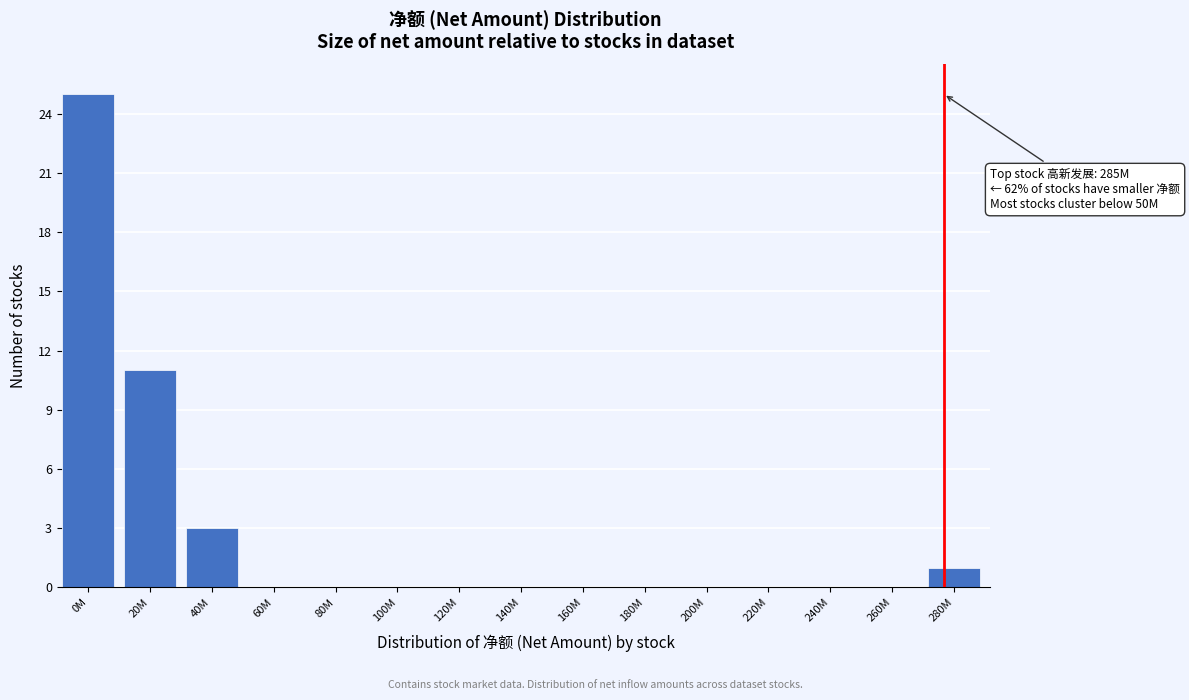

Reading right to left, list all the values displayed in this chart.

280M=1	260M=0	240M=0	220M=0	200M=0	180M=0	160M=0	140M=0	120M=0	100M=0	80M=0	60M=0	40M=3	20M=11	0M=25